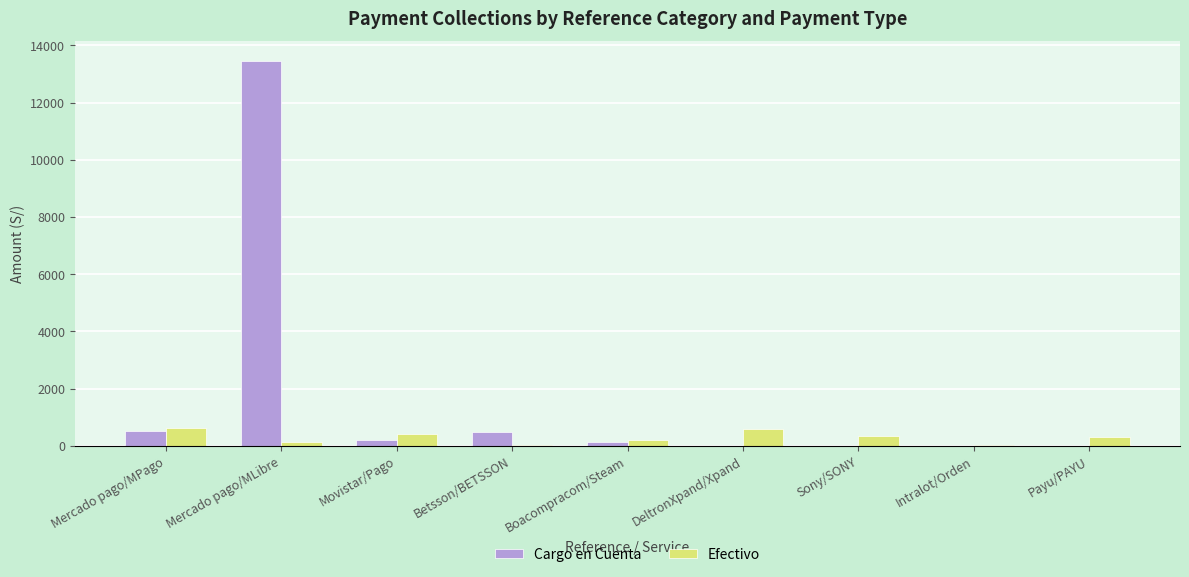

Count the number of categories in the chart.

9